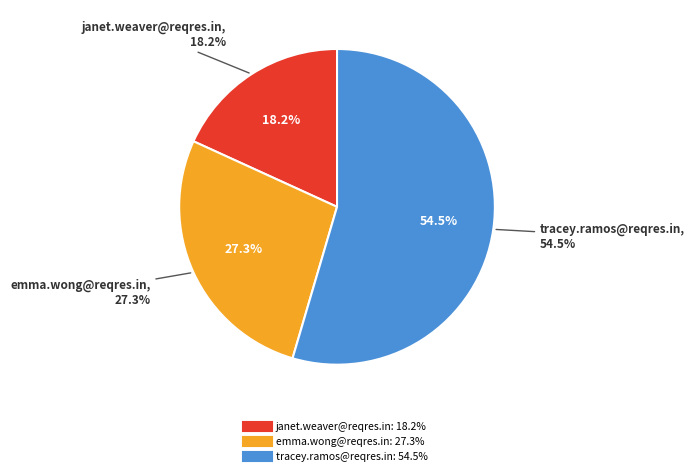

What is the majority slice?

tracey.ramos@reqres.in